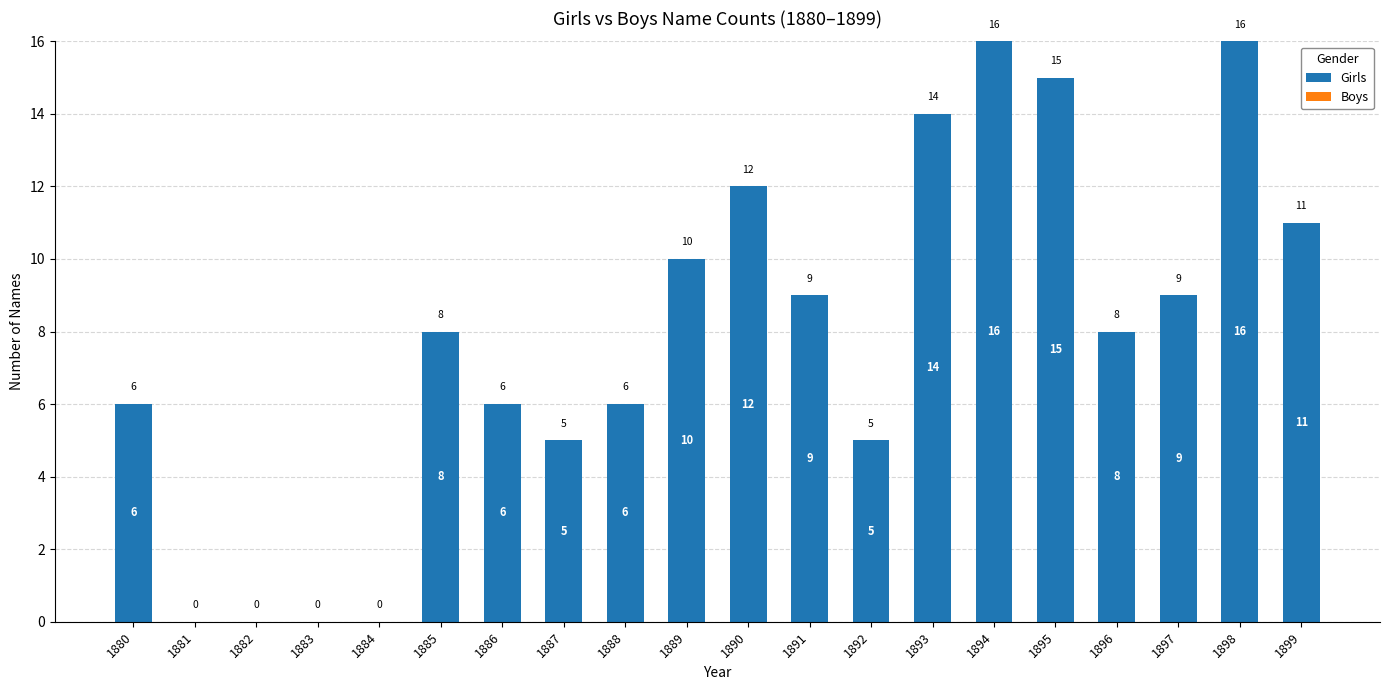

Reading left to right, transcribe all the data shown in this chart.

1880=6	1881=0	1882=0	1883=0	1884=0	1885=8	1886=6	1887=5	1888=6	1889=10	1890=12	1891=9	1892=5	1893=14	1894=16	1895=15	1896=8	1897=9	1898=16	1899=11